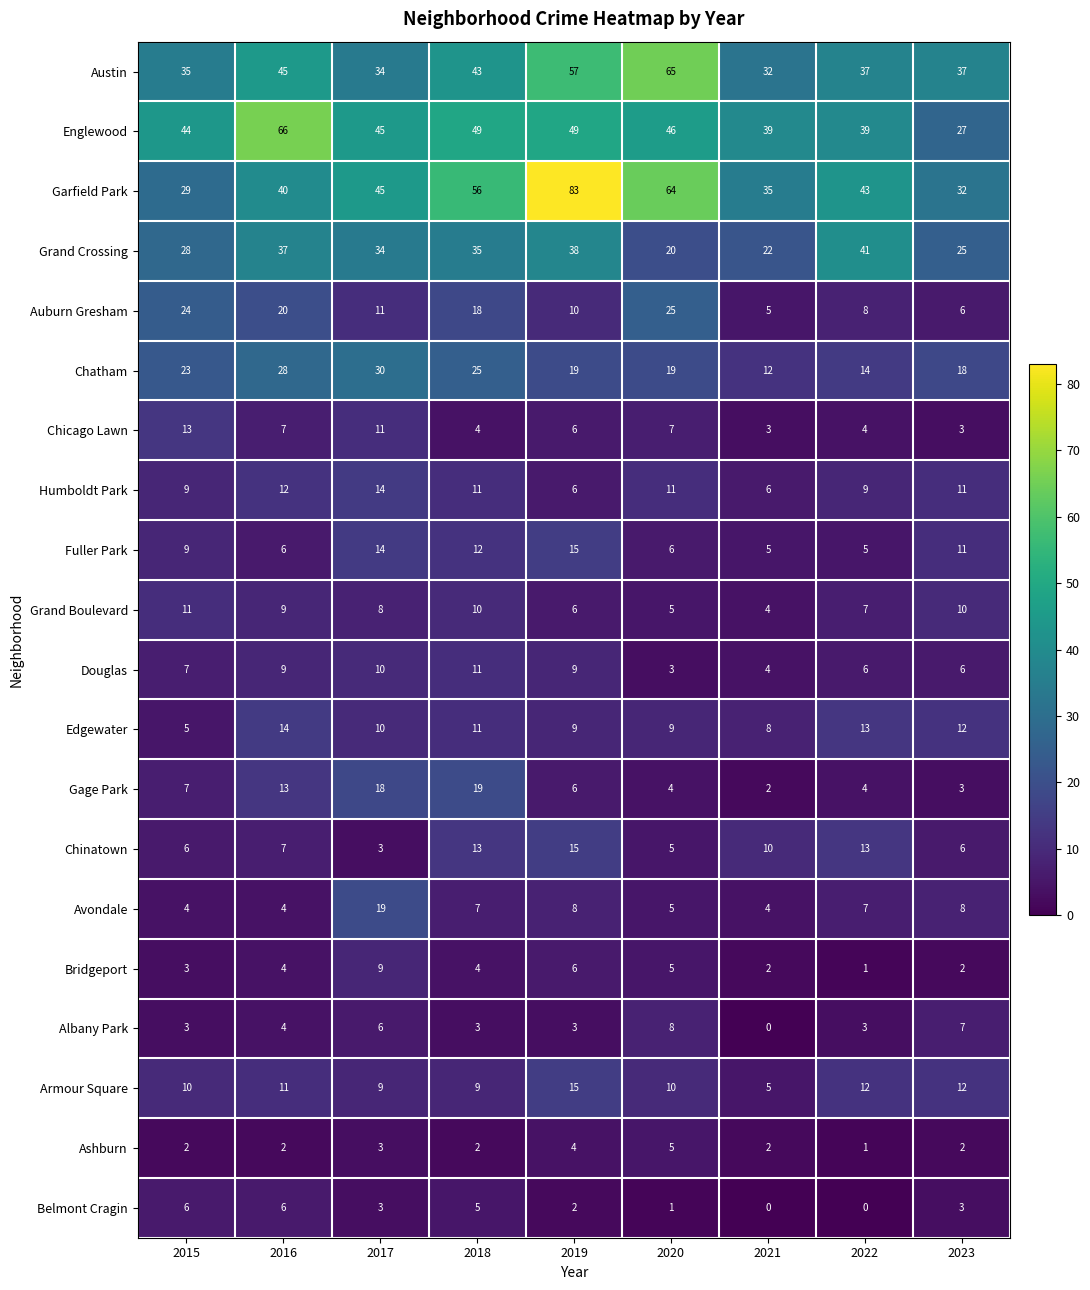

What is the highest value of the Albany Park series?

8